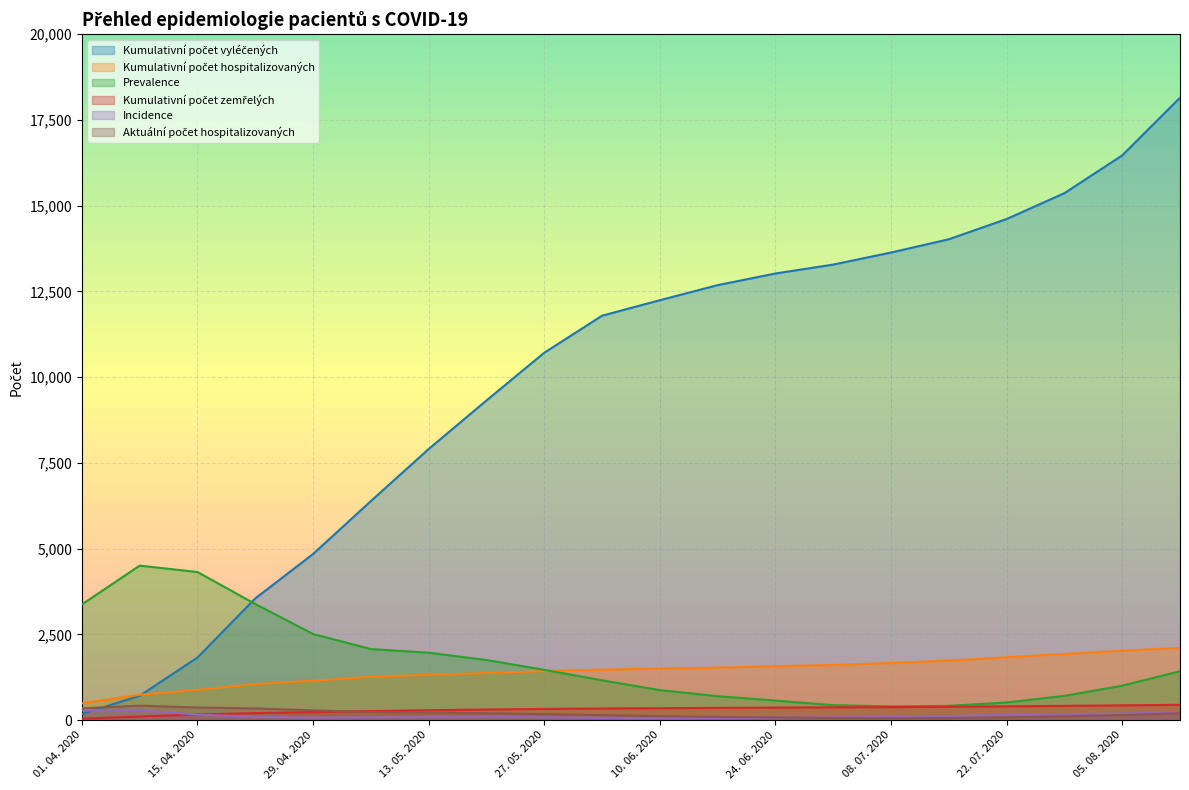

How many data points in Kumulativní počet vyléčených are above 12245?

9